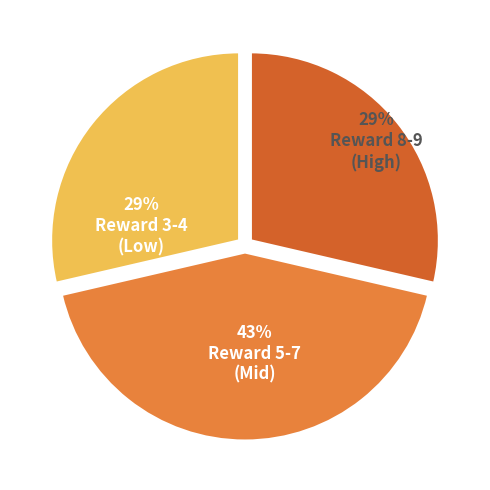

How many slices are in this pie chart?

3